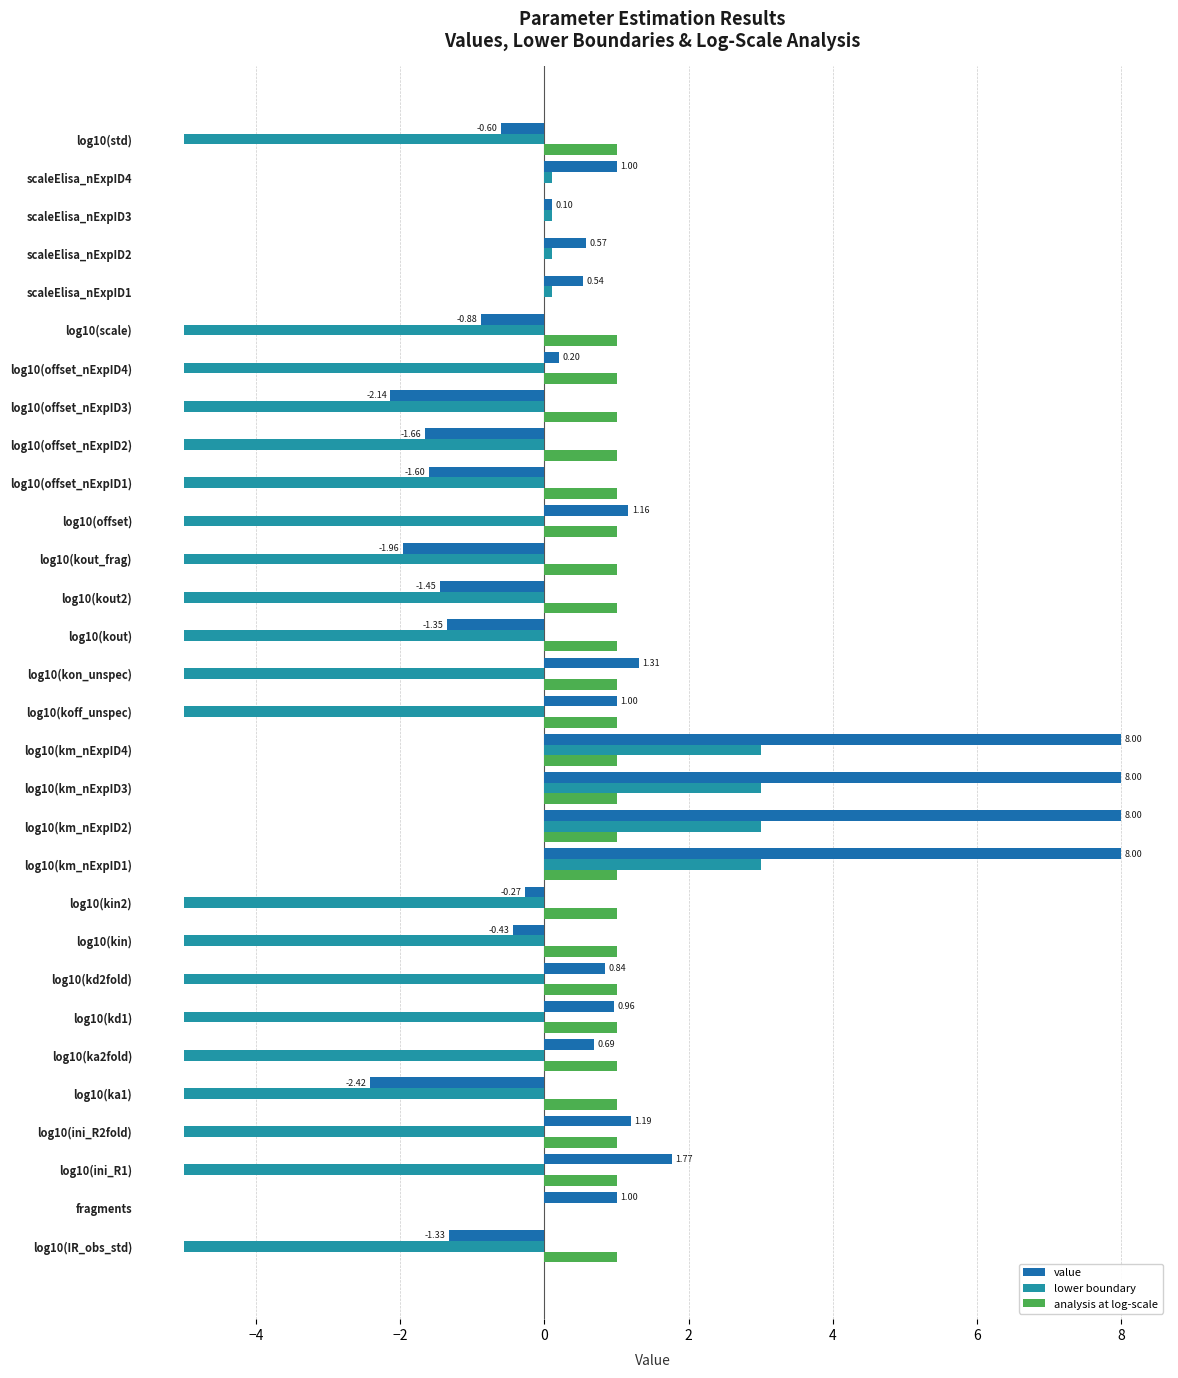

Between log10(kon_unspec) and log10(kout), which series saw the biggest shift?

value